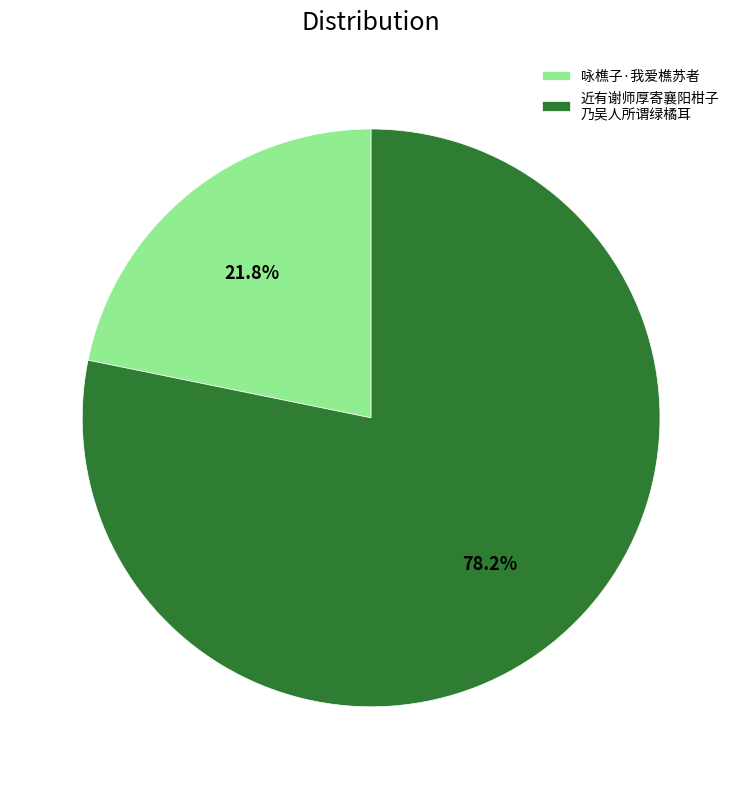

What is the ratio of the value at 近有谢师厚寄襄阳柑子 乃吴人所谓绿橘耳 to the value at 咏樵子·我爱樵苏者?

3.6